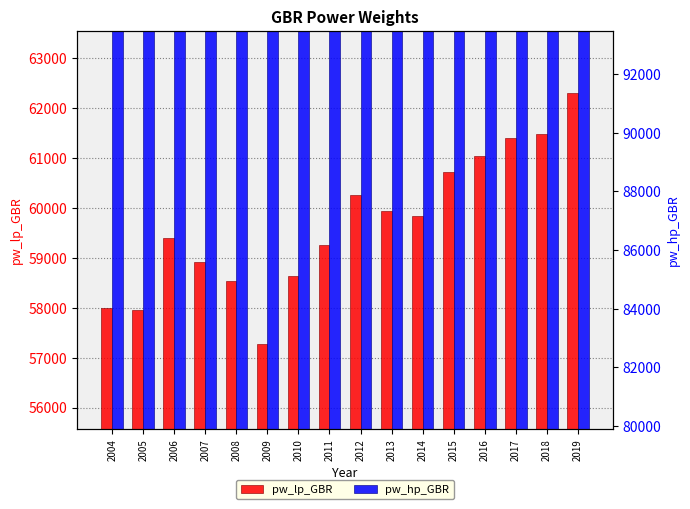

Rank the categories by pw_hp_GBR value from lowest to highest.

2004, 2005, 2009, 2006, 2010, 2008, 2011, 2007, 2012, 2013, 2014, 2015, 2016, 2017, 2018, 2019